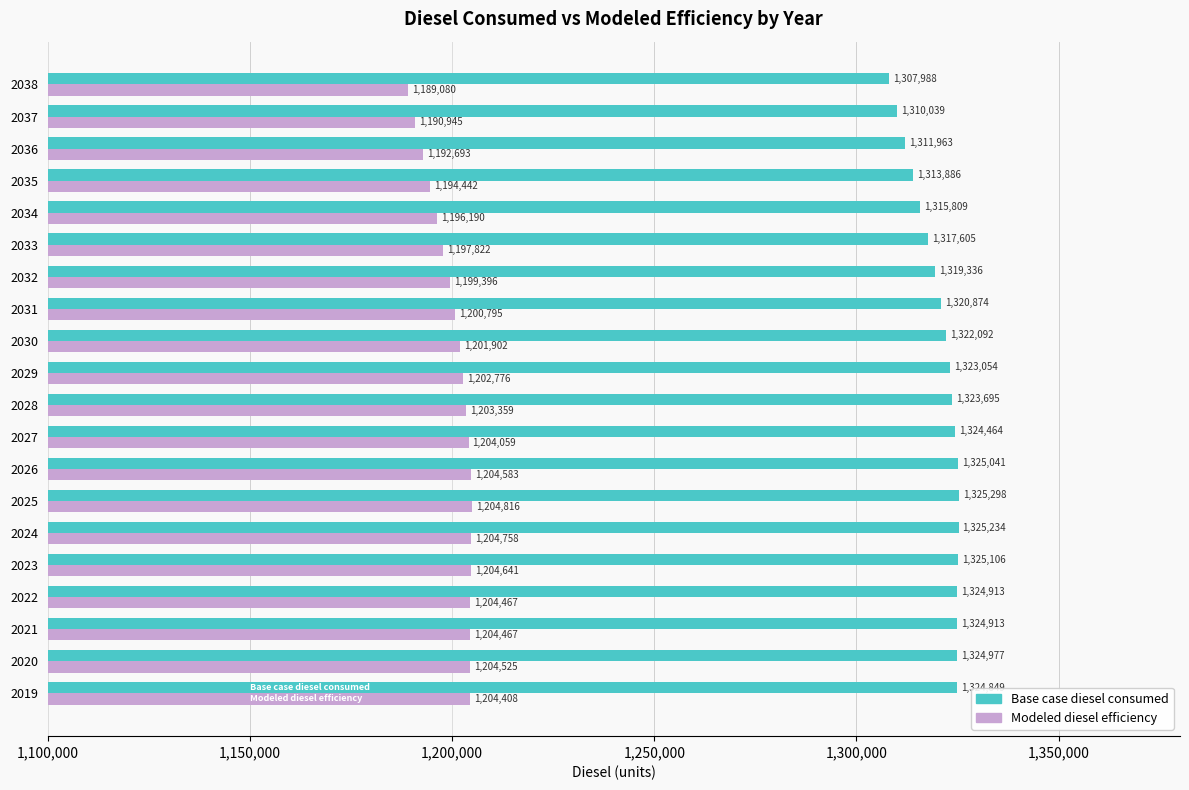

List the series in order of their peak value, lowest first.

Modeled diesel efficiency, Base case diesel consumed